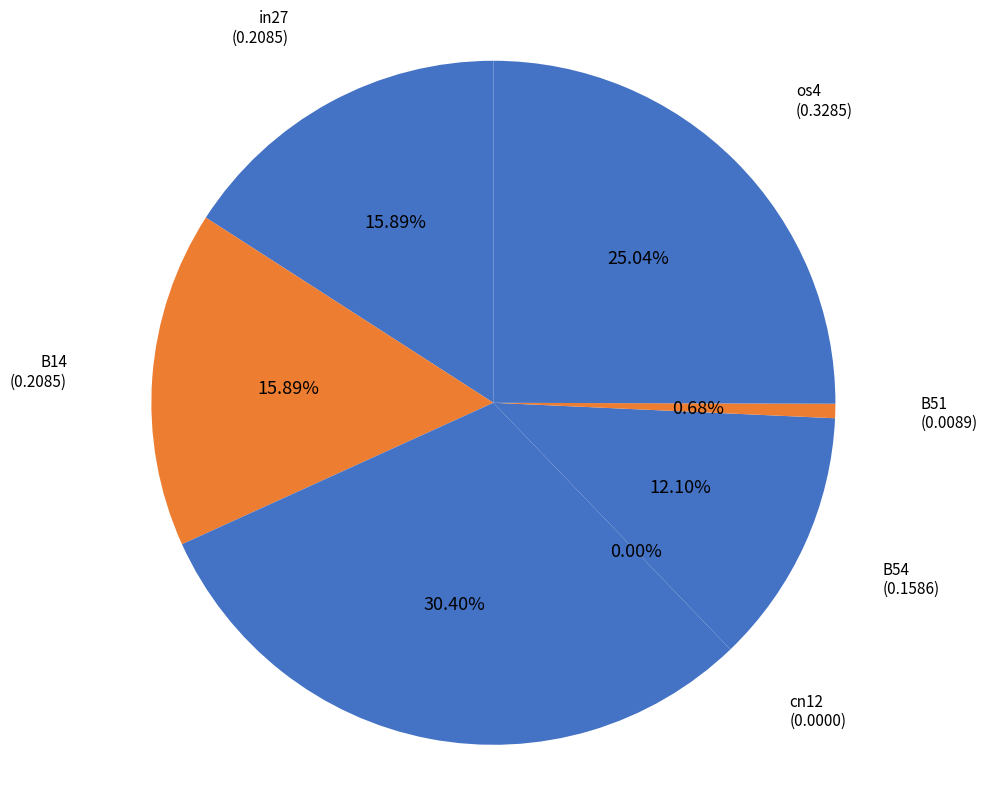

To the nearest percent, what portion does B51 represent?

1%